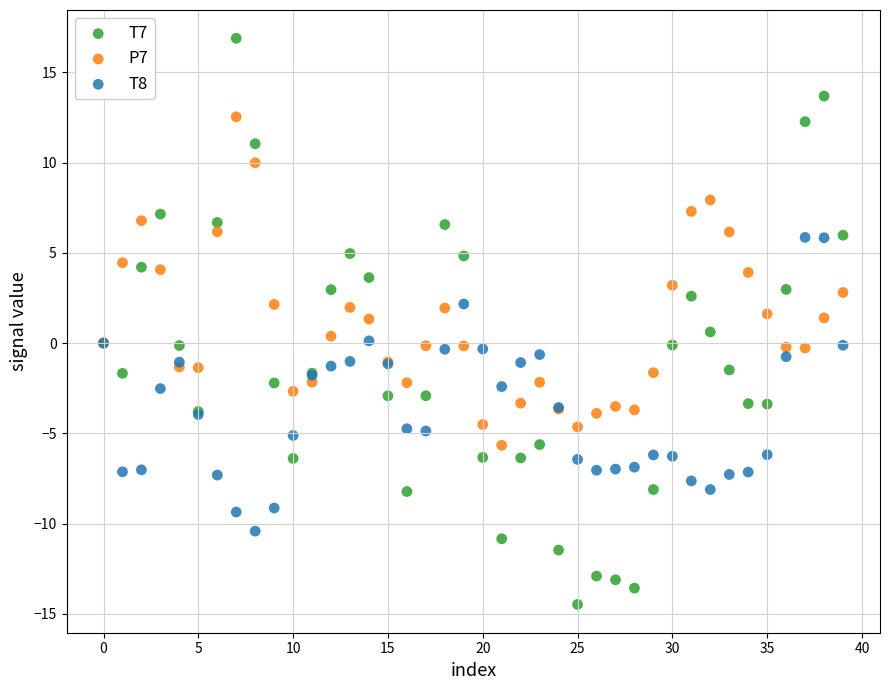

Which series reaches the maximum Y coordinate?

T7